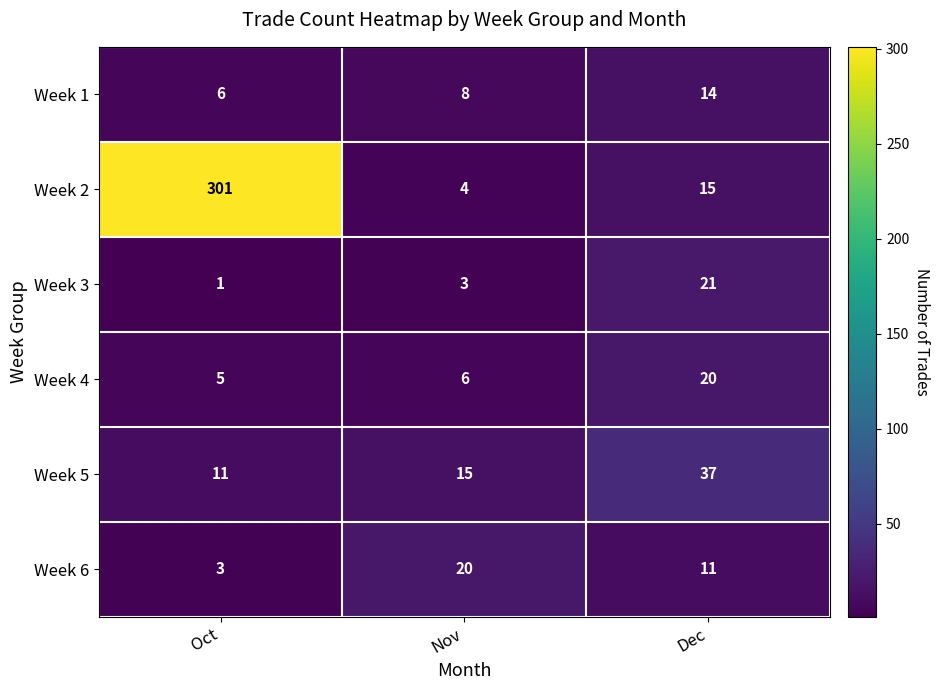

At which category is the sum across all series the highest?

Oct